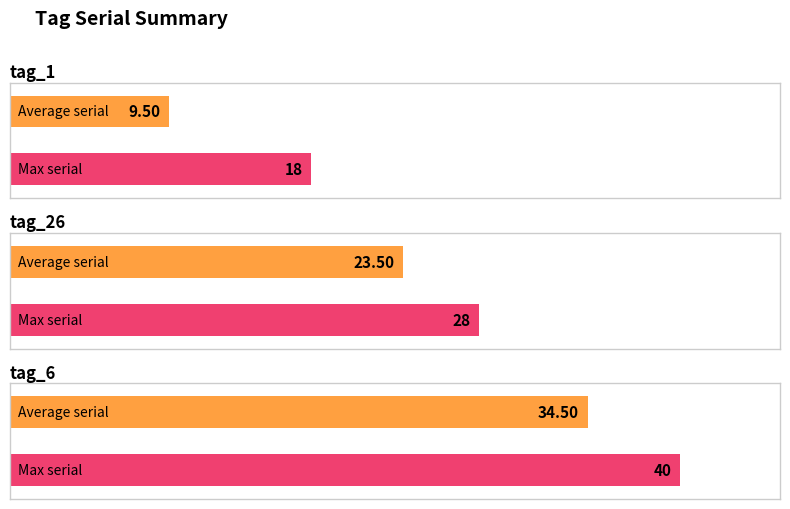

Is it true that count_tools equals 11 at tag_11?

False